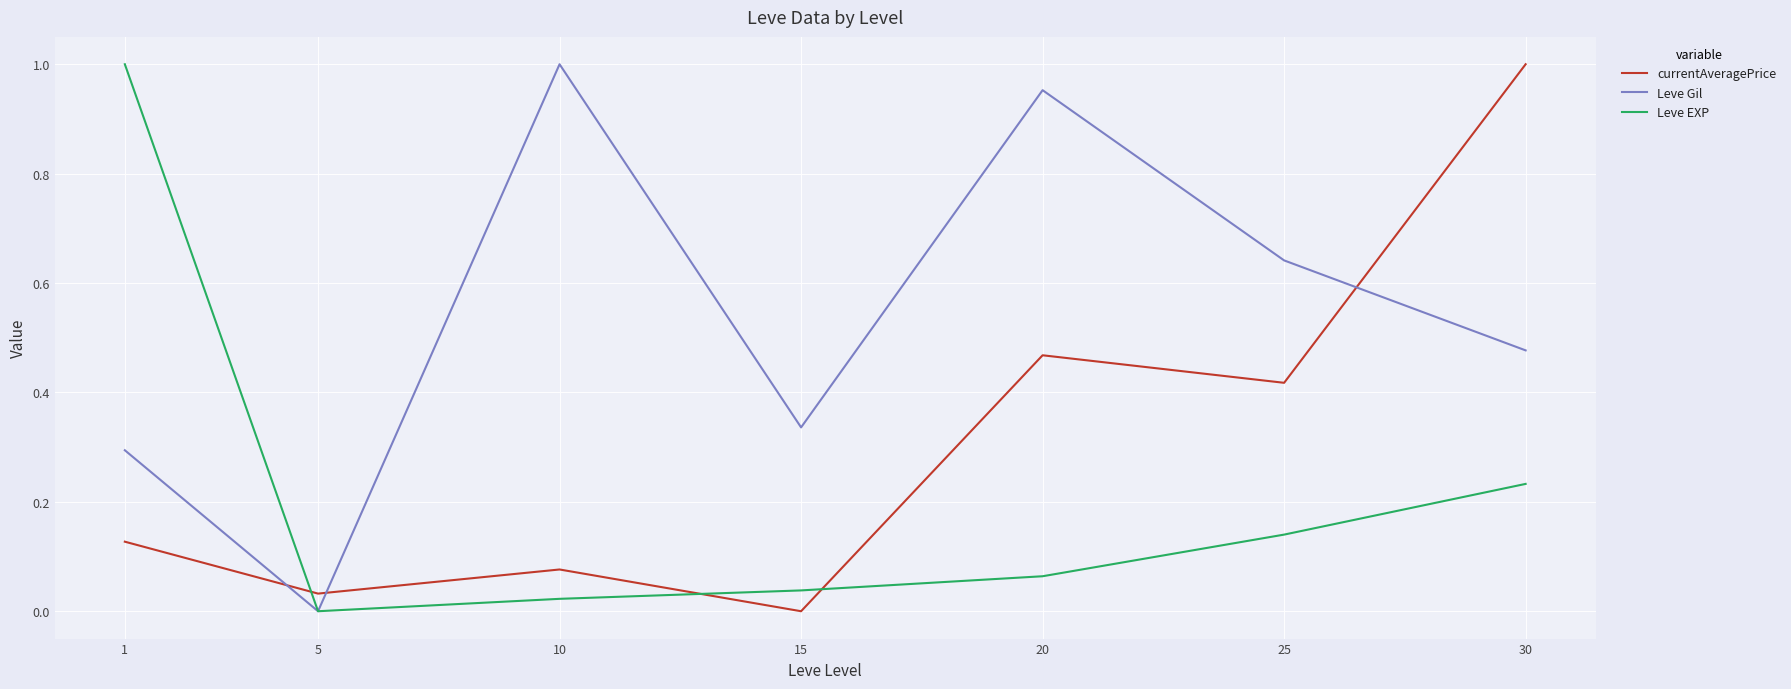

In Leve Gil, how many points are lower than both neighbors (excluding endpoints)?

2